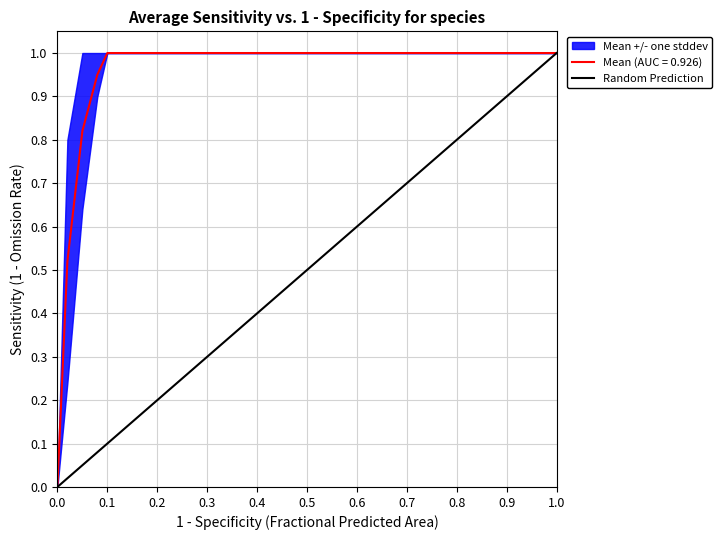

What is the approximate value of Mean (AUC = 0.926) at 0.2?

1.0